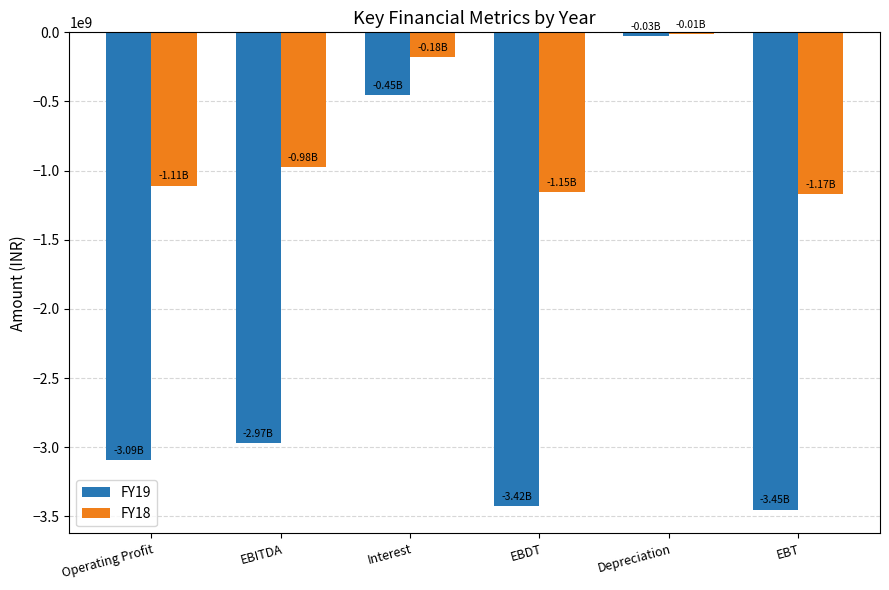

At which category is the sum across all series the highest?

Depreciation